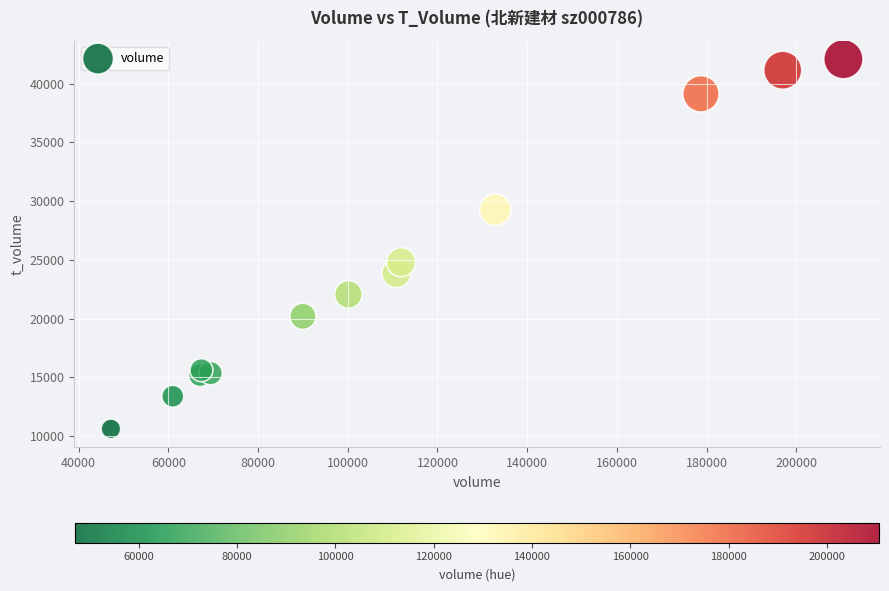

What Y value in the scatter plot is closest to 26354?

24803